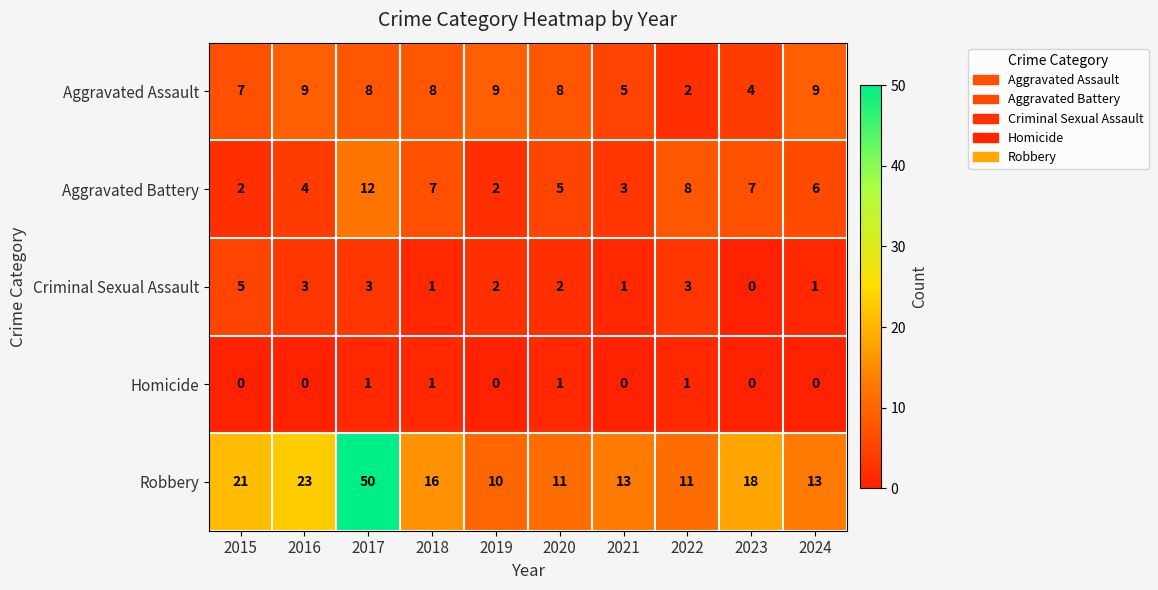

At how many categories does at least one series exceed 20?

3